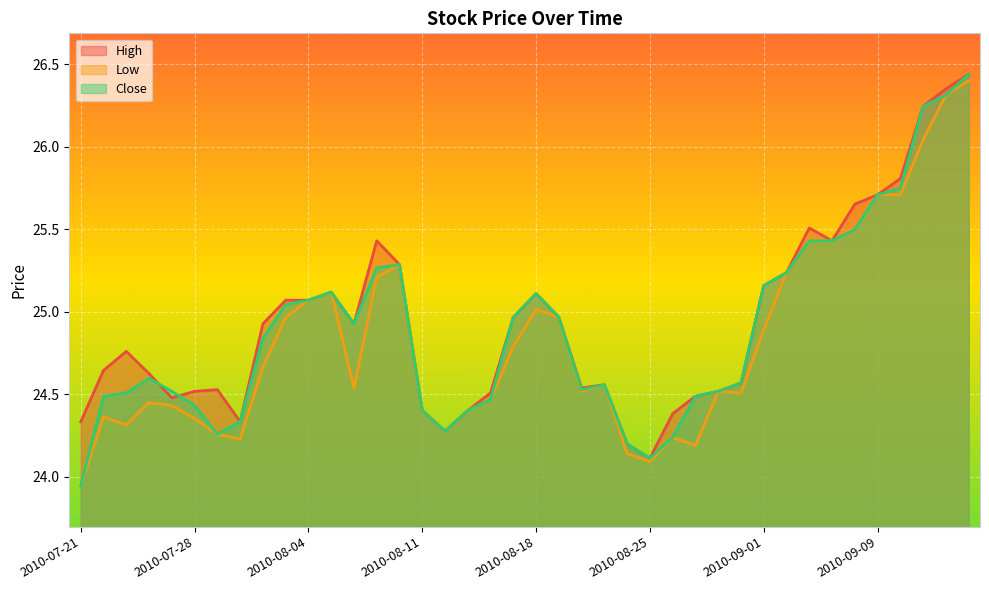

True or false: Low and Close cross at least once.

False